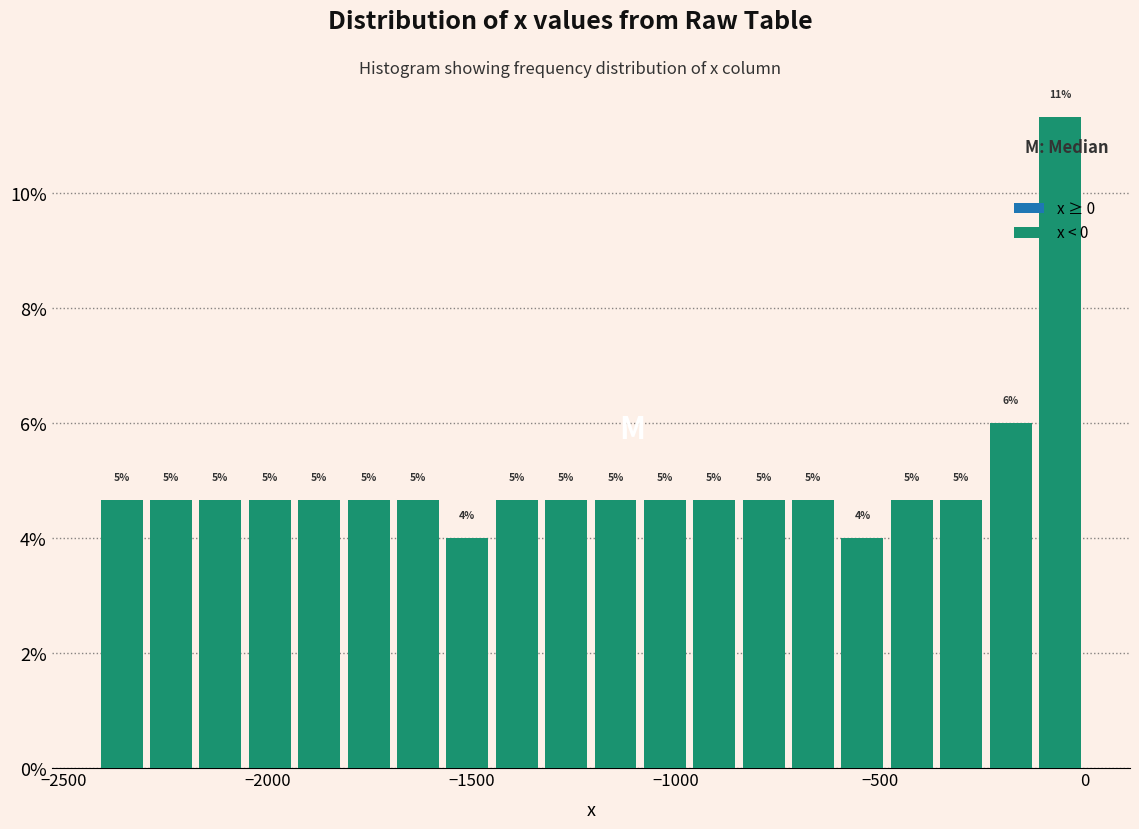

Read against the x-axis, roughly where is the centre of the tallest bar?

-50